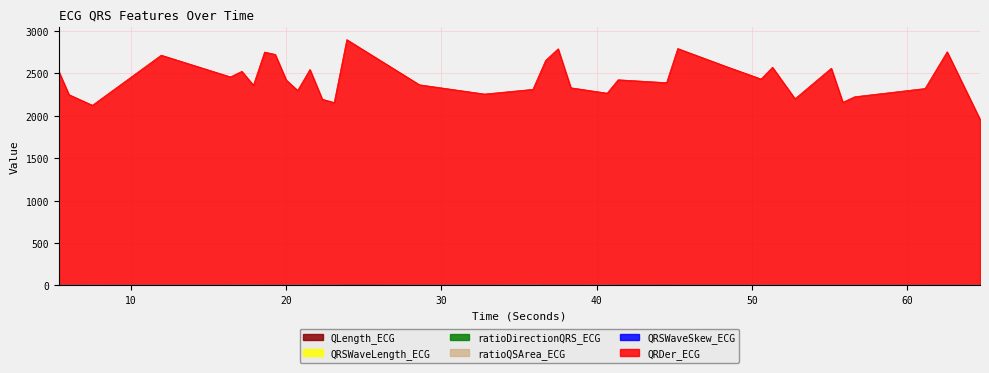

Which series has the largest range (max minus min)?

QRDer_ECG